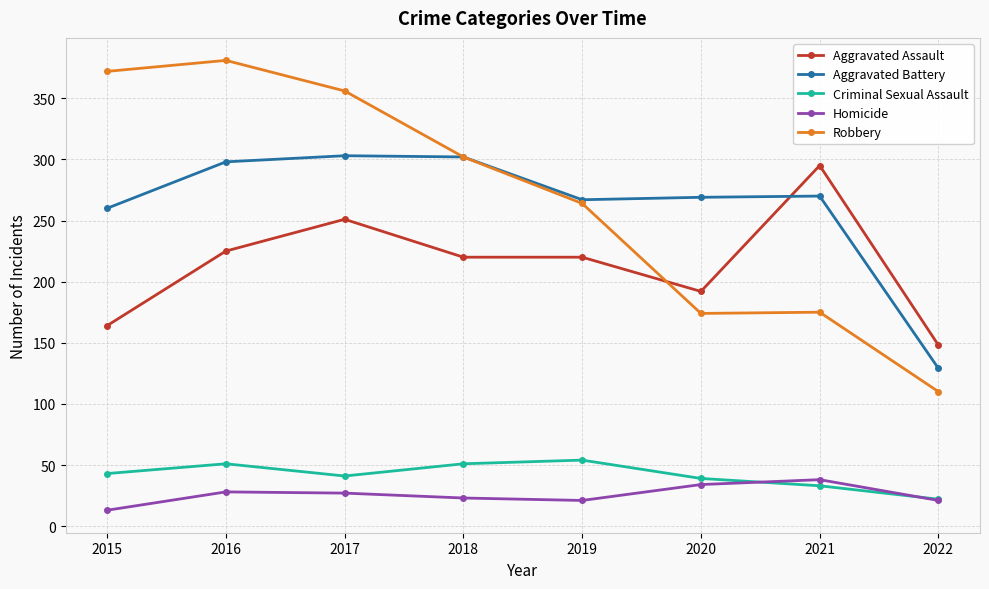

True or false: Robbery and Criminal Sexual Assault cross at least once.

False